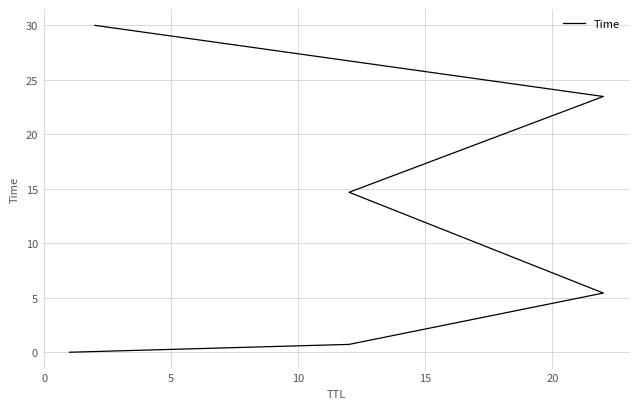

What is the greatest value displayed?

30.0